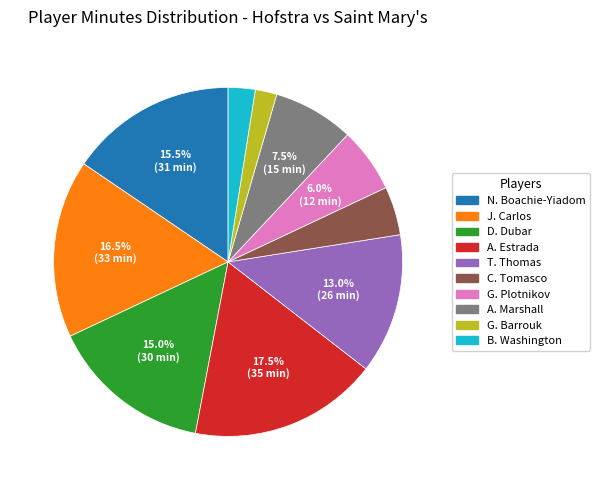

Between G. Barrouk and A. Estrada, which is larger?

A. Estrada